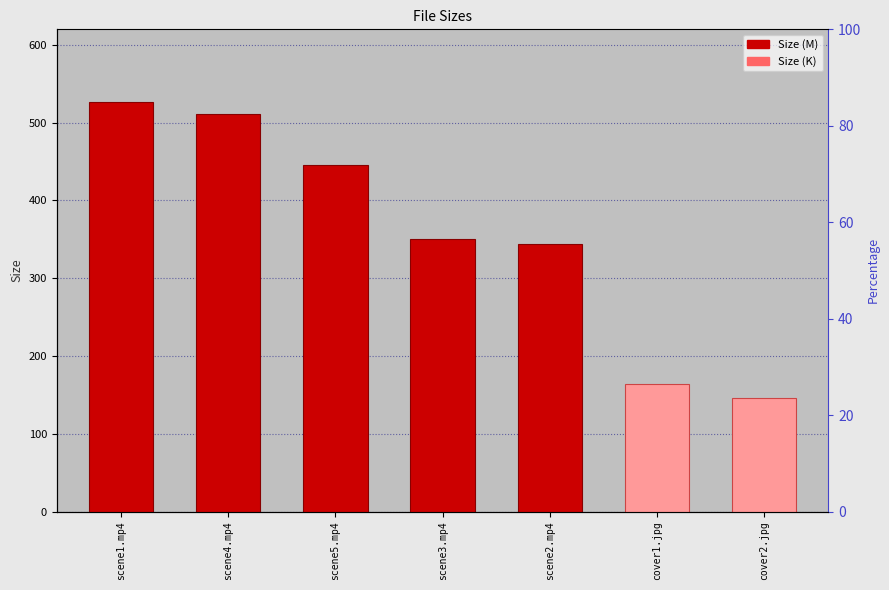

What position from the right is scene4.mp4?

6